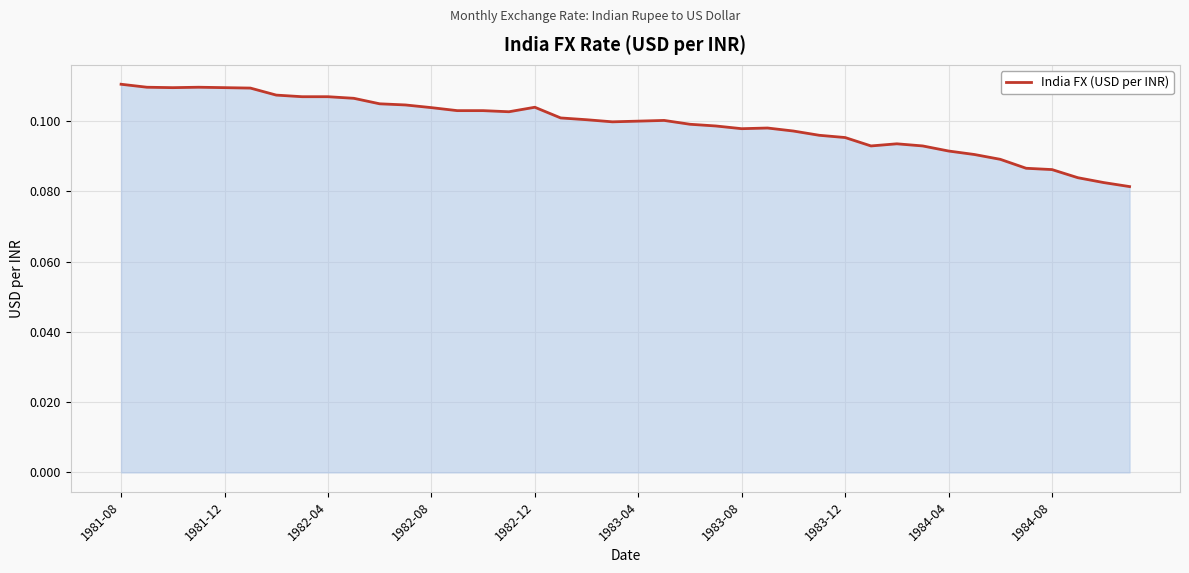

Does the chart have visible grid lines?

Yes